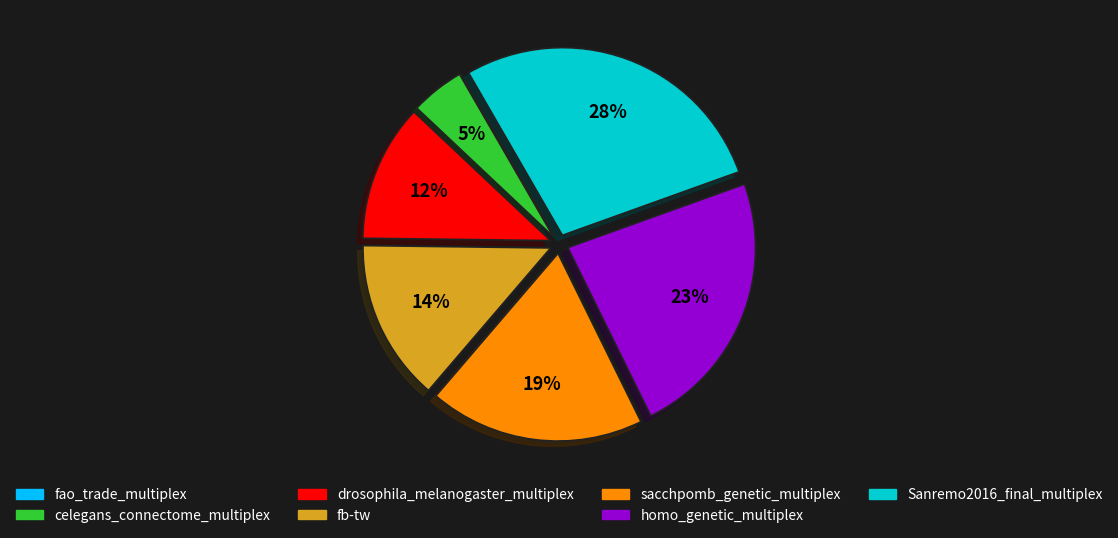

Combined, do fb-tw and homo_genetic_multiplex account for over 50%?

No